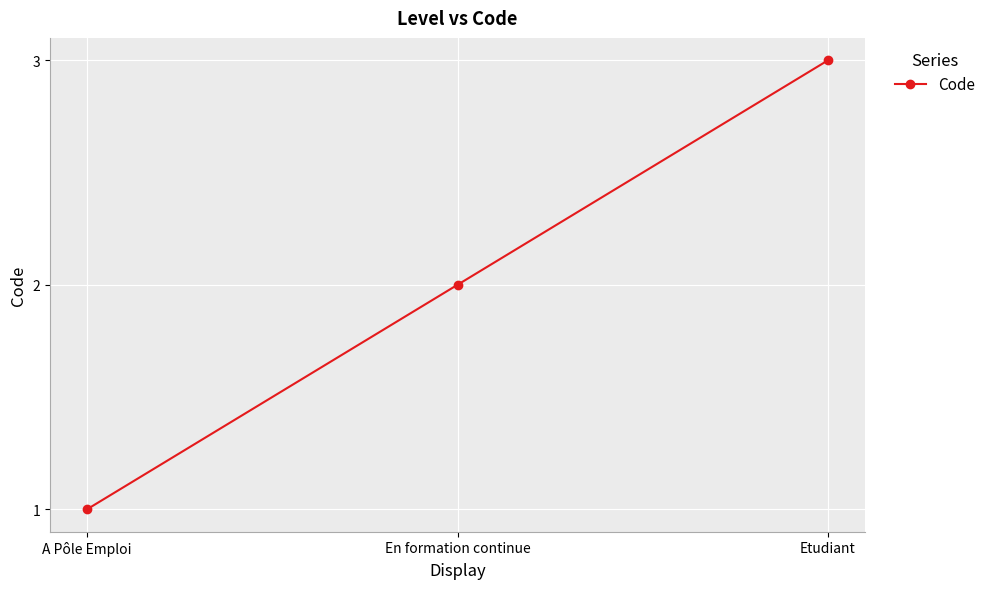

What is the difference between the second highest and minimum values?

1